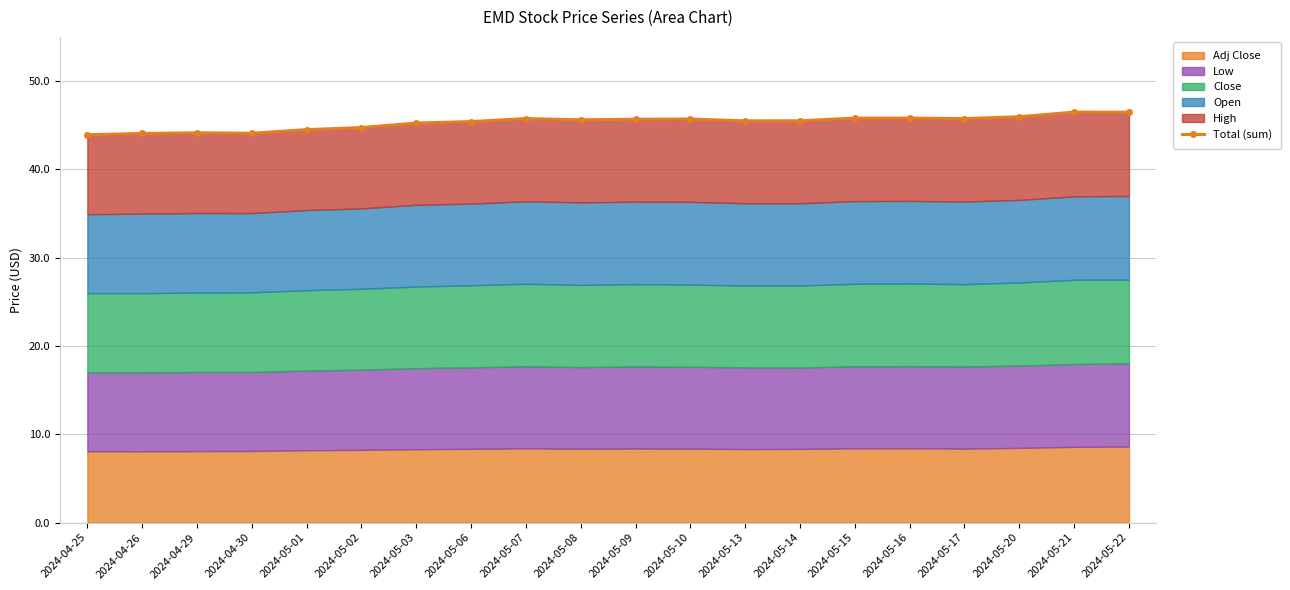

How many lines are shown in the chart?

1